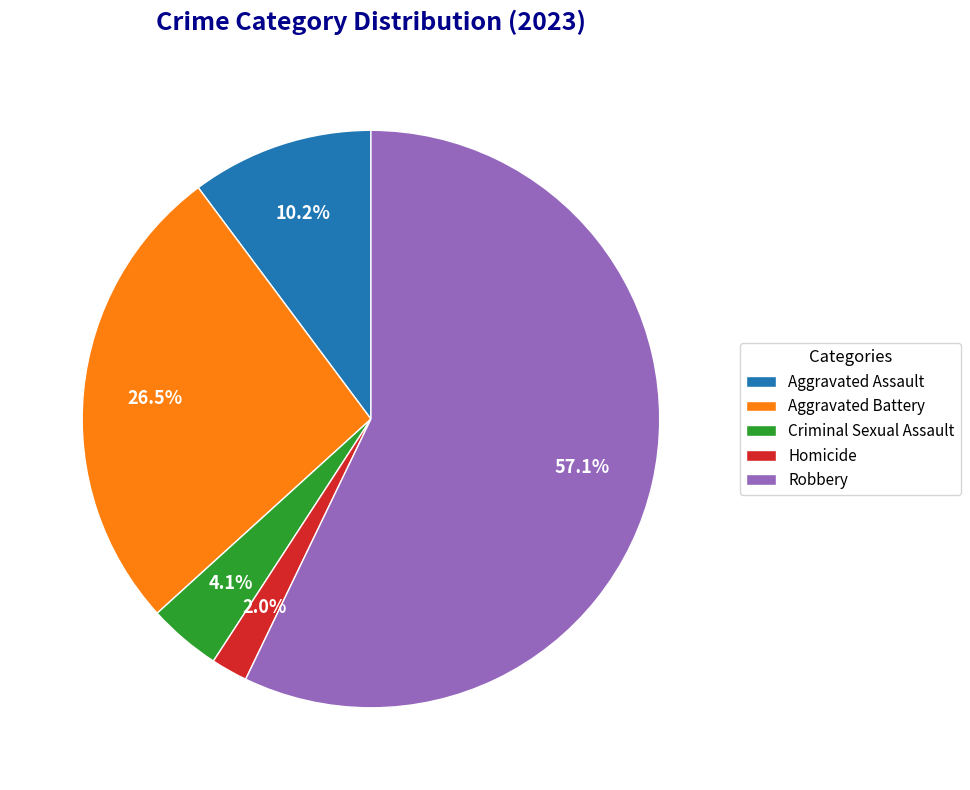

What is the ratio of the value at Robbery to the value at Aggravated Battery?

2.2